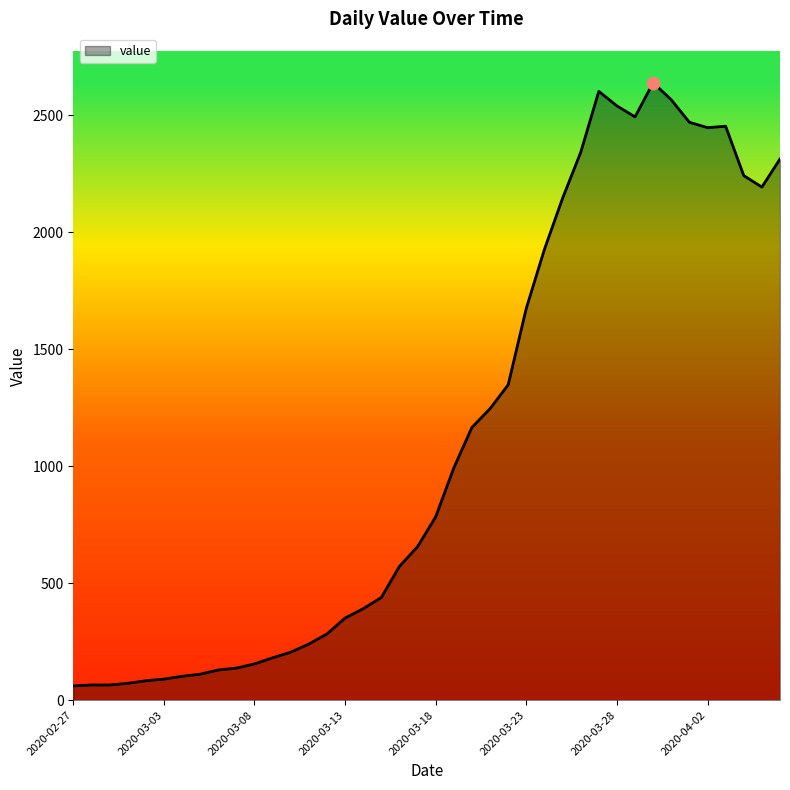

What is the smallest value displayed?

61